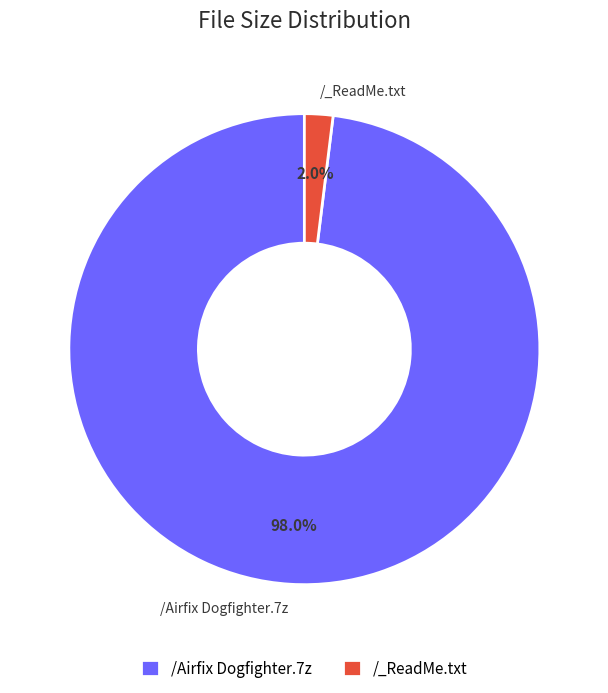

To the nearest percent, what is the combined percentage of /Airfix Dogfighter.7z and /_ReadMe.txt?

100%